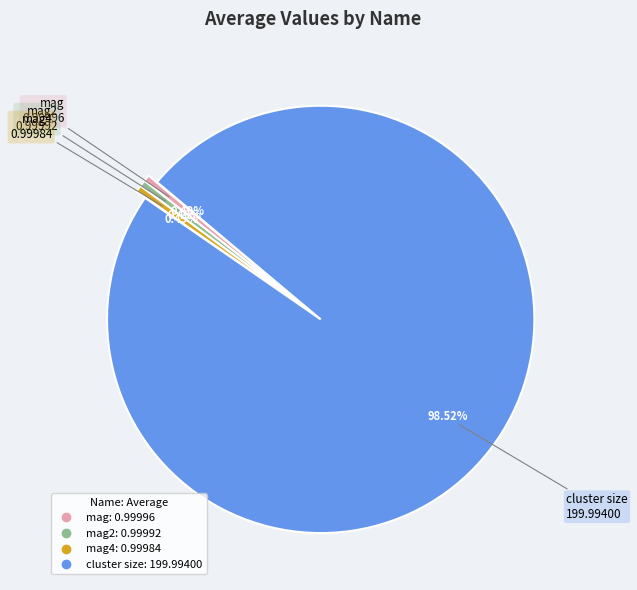

Is there any slice that represents more than half of the pie?

Yes